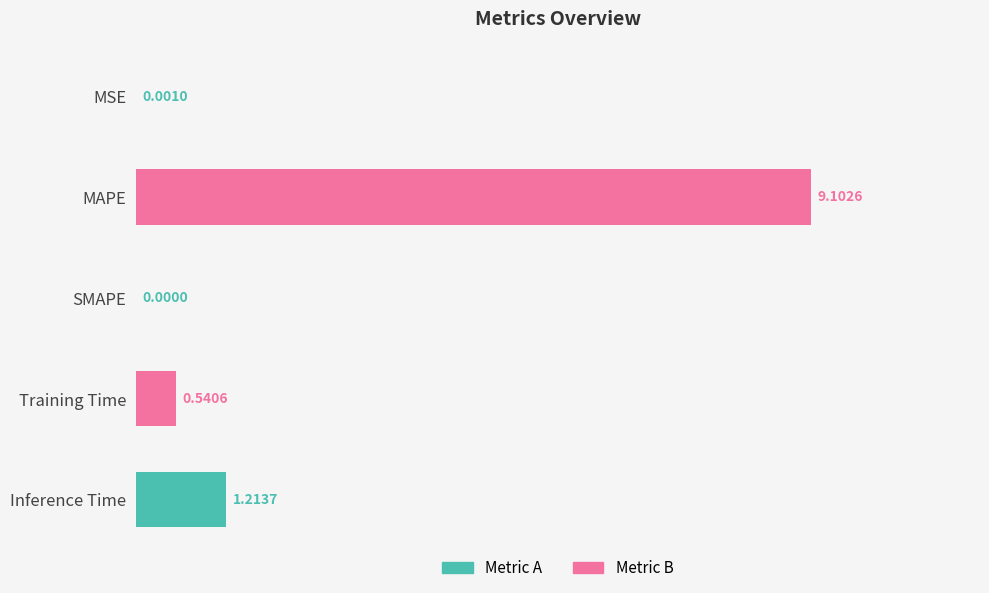

At which label is the value closest to 4?

Inference Time